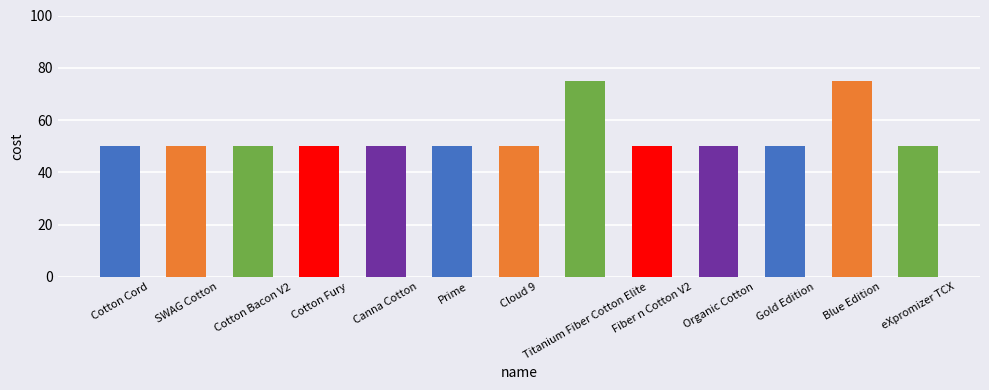

What is the change in value from Cloud 9 to Titanium Fiber Cotton Elite?

+25